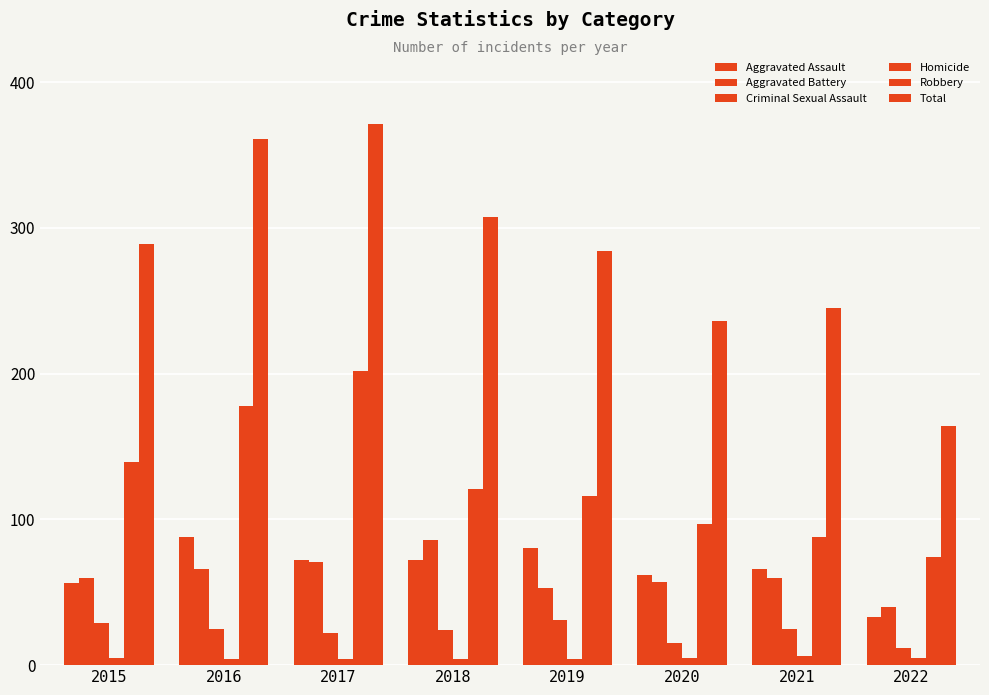

List the labels in order of Total value, largest first.

2017, 2016, 2018, 2015, 2019, 2021, 2020, 2022